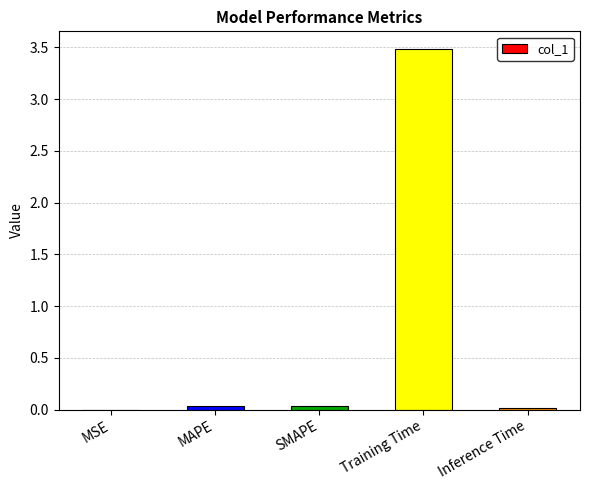

The value at Inference Time is 0.0. True or false?

True